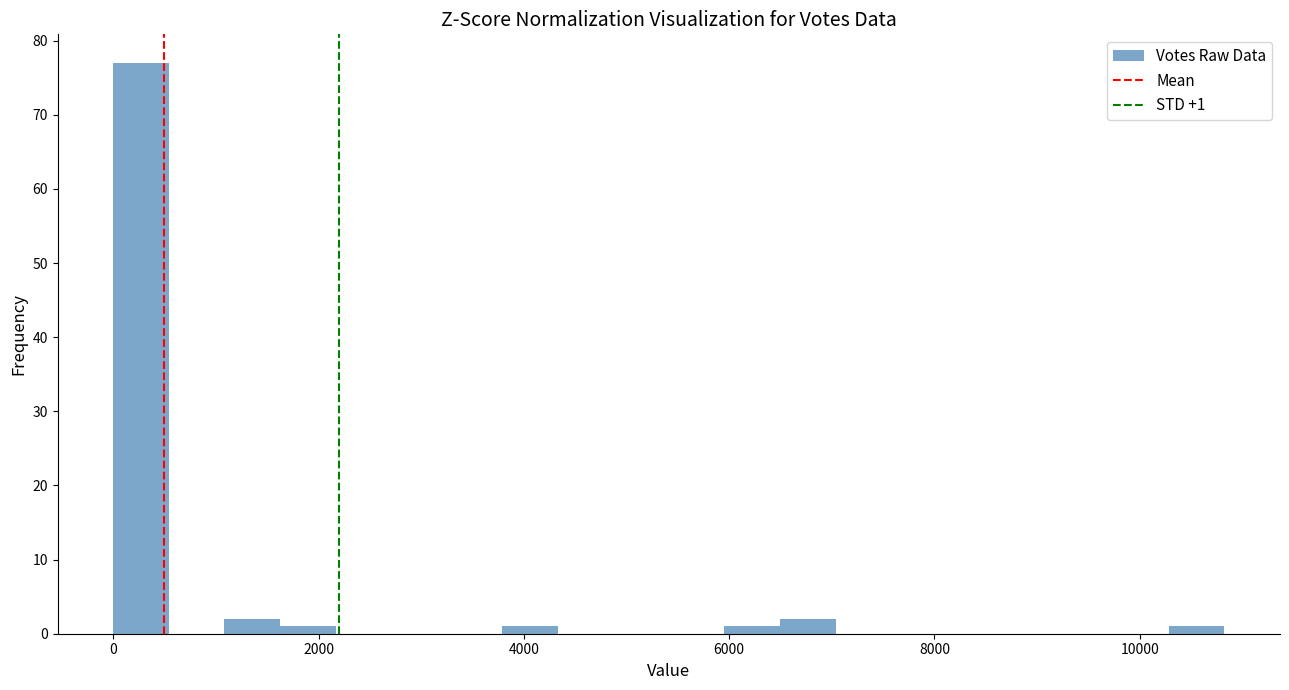

Around what value on the x-axis is the tallest bar? Give the approximate position of its centre, as read against the axis.

200